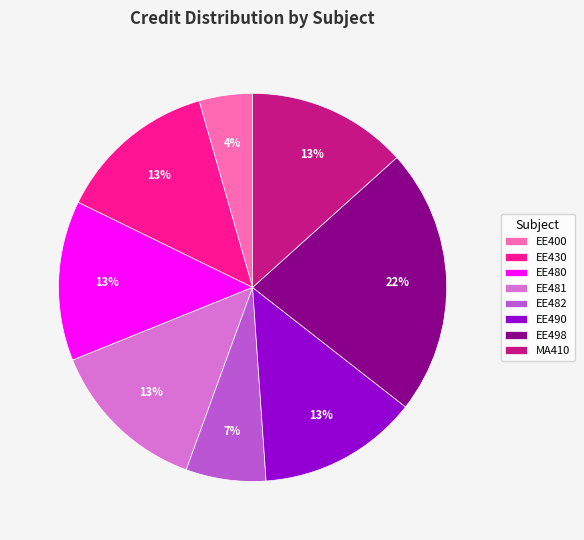

How many segments does this pie chart have?

8